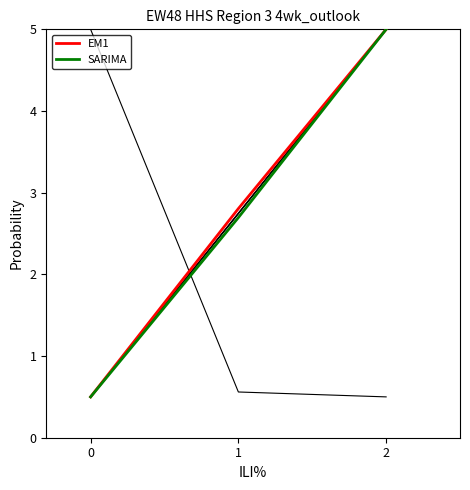

The Abastecimentos series shows 0.2 at 1. True or false?

False